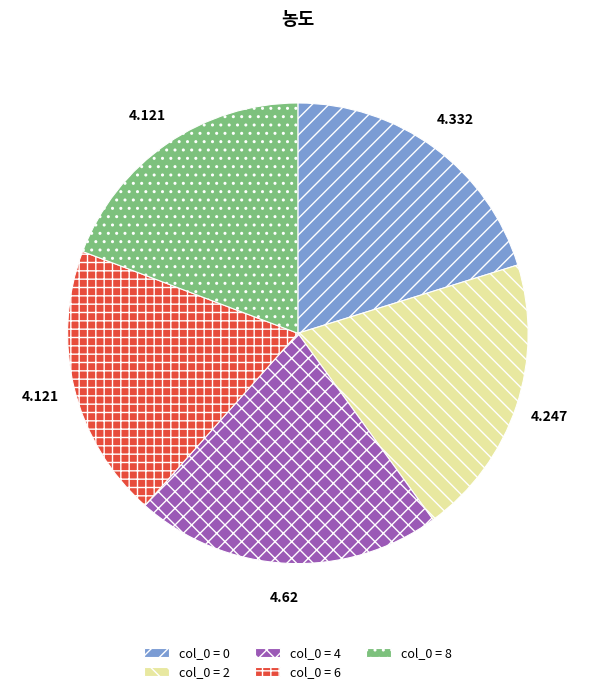

Is there any slice that represents more than half of the pie?

No